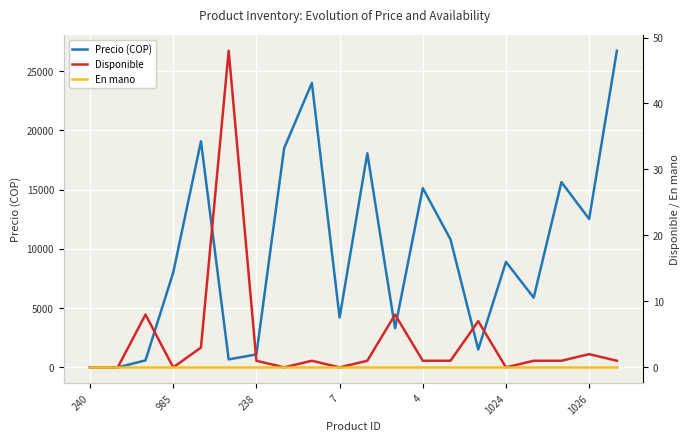

True or false: En mano has more than 2 interior local peaks.

False